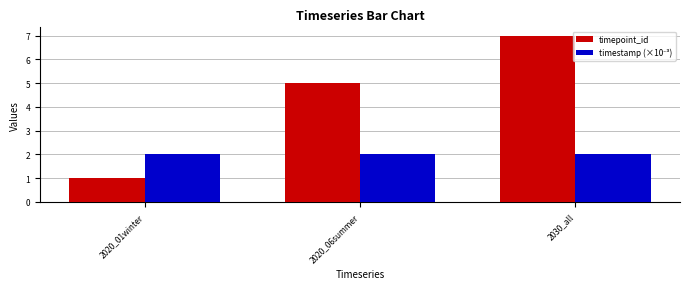

Which series has the largest range (max minus min)?

timepoint_id